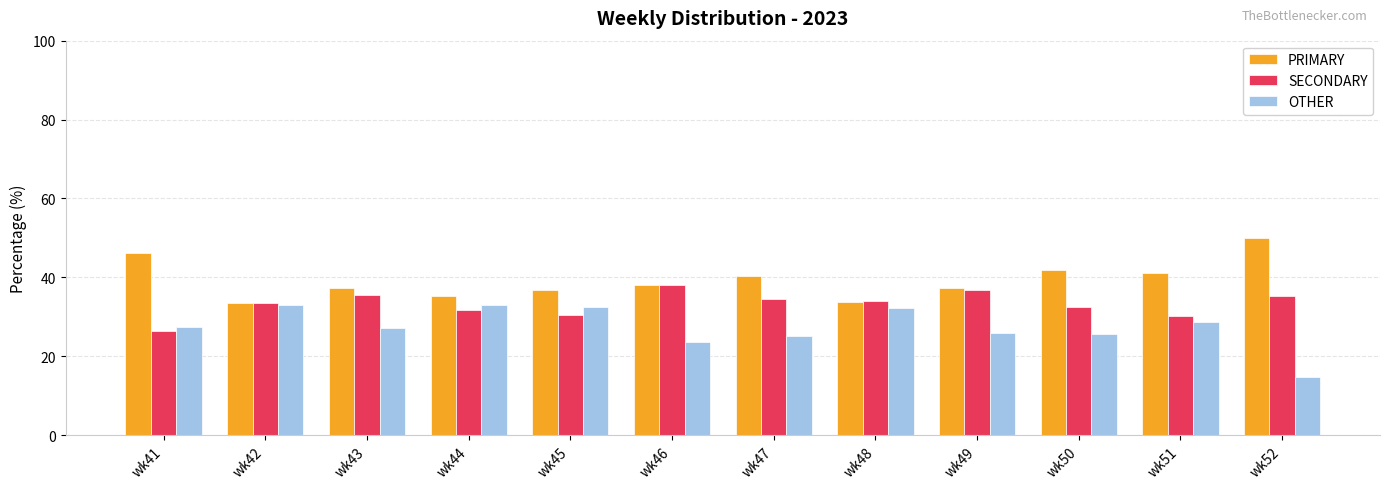

What is the value of the SECONDARY bar at the 7th from the left?

34.5